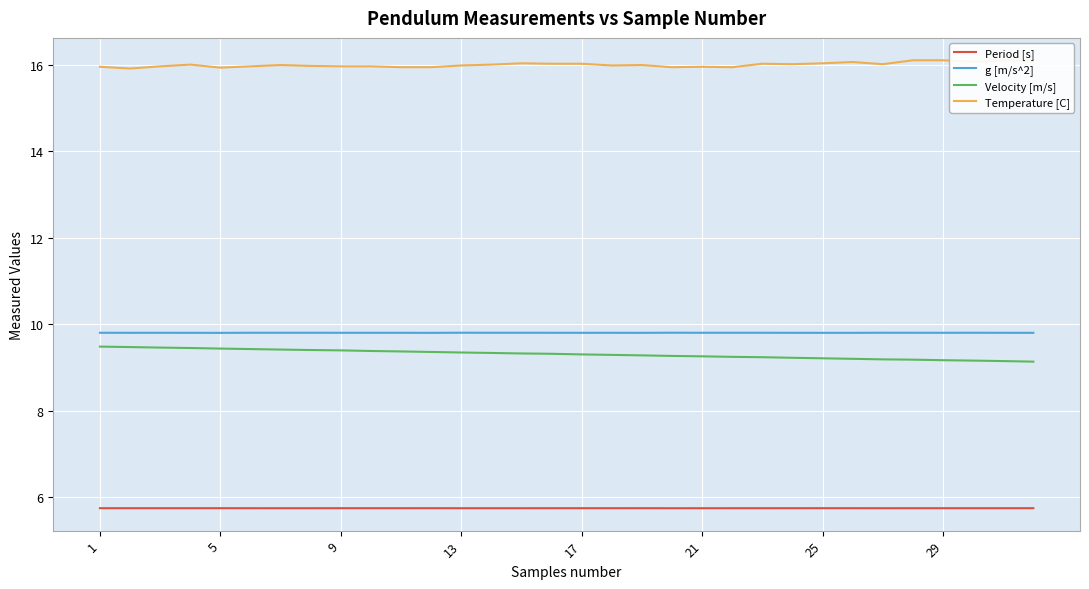

What is the minimum value for g [m/s^2]?

9.8